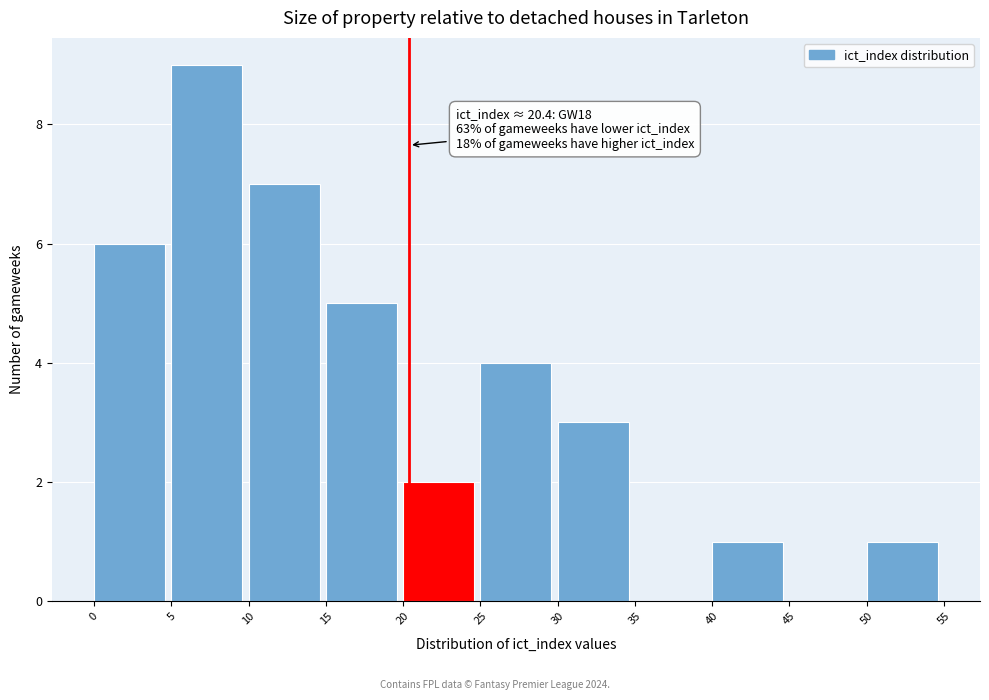

Which range on the x-axis has the tallest bar?

5 to 10